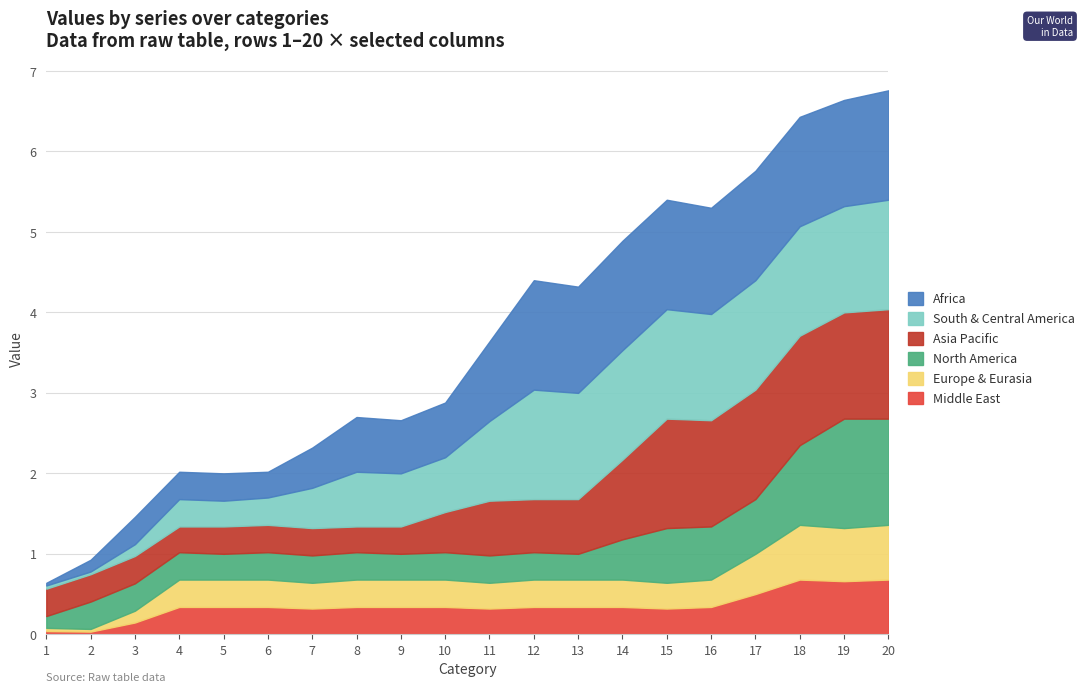

True or false: Europe & Eurasia has a value of 0.5 at 15.

False